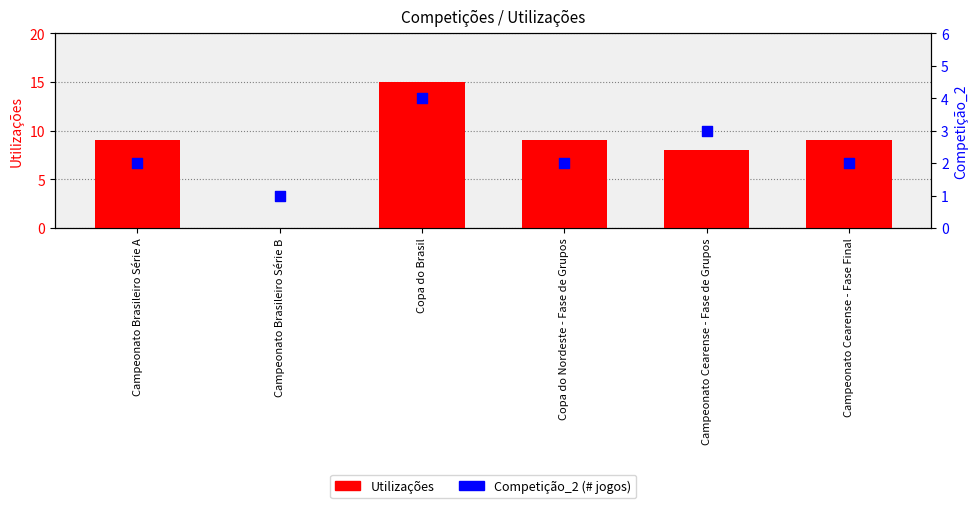

Which series has the largest Y range (max minus min)?

Utilizações